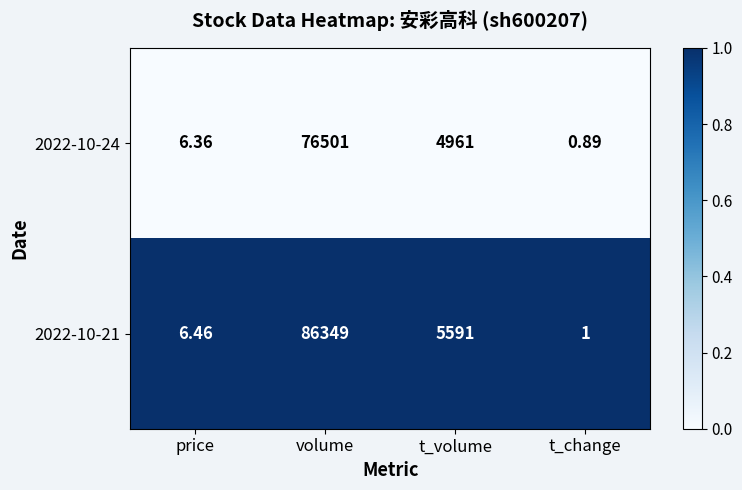

What is the total value across all series at t_volume?

10552.0